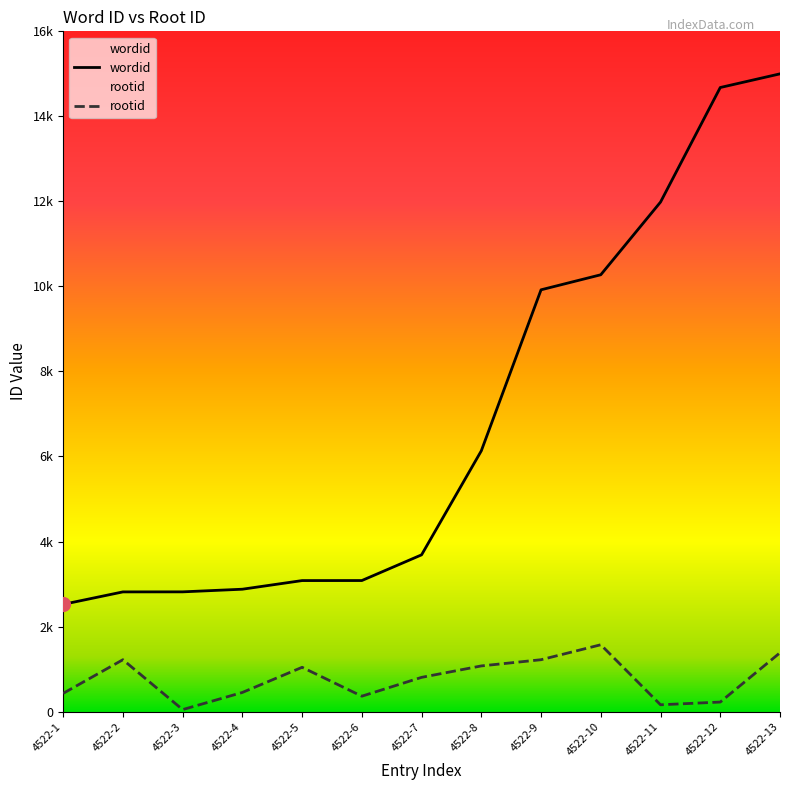

At which category is the sum across all series the highest?

4522-13